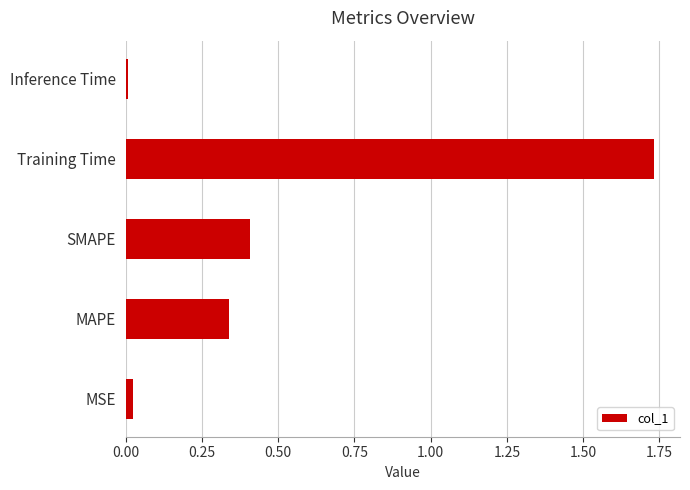

Count the number of data series in this chart.

1